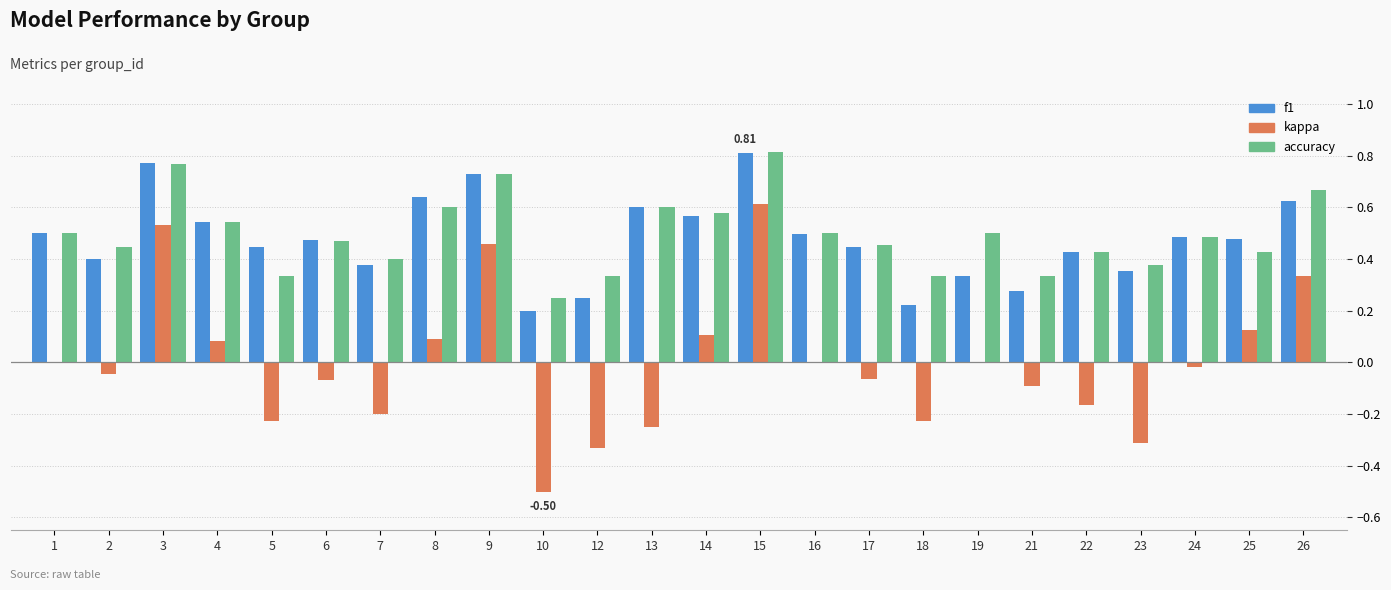

How many f1 values are between 0 and 1?

24